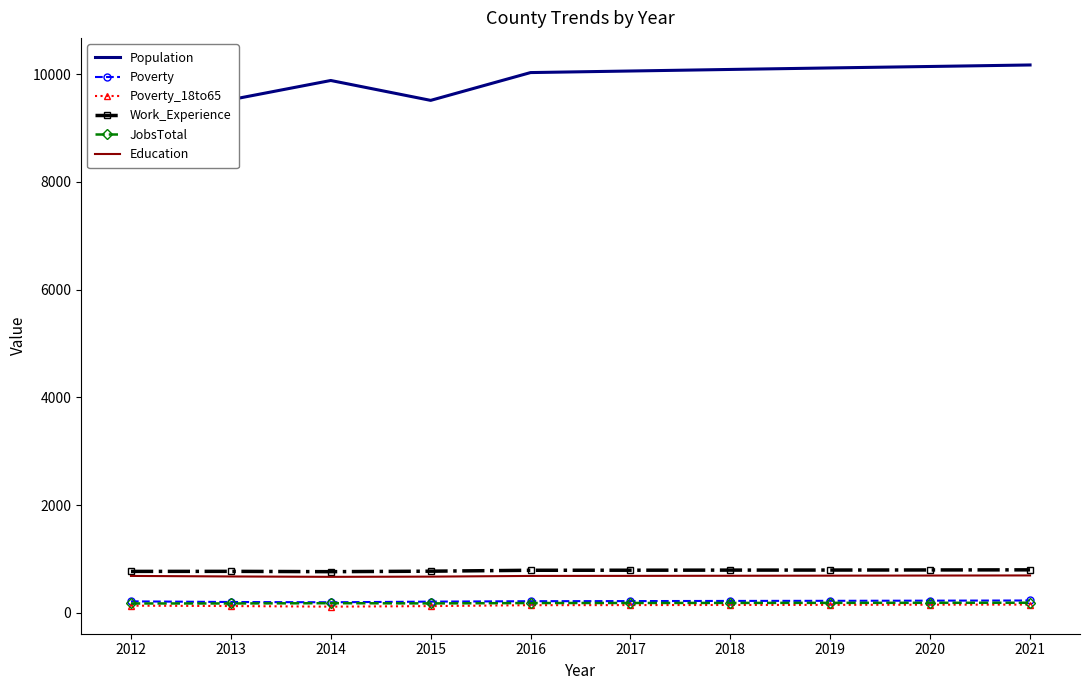

What is the approximate value of Poverty_18to65 at 2012, to the nearest 10?

130